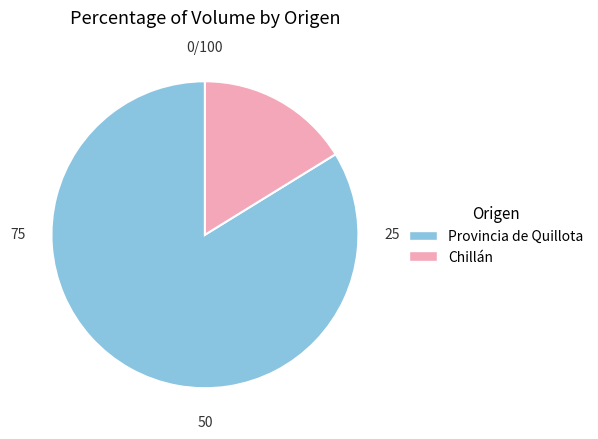

Is there a majority slice in this chart?

Yes